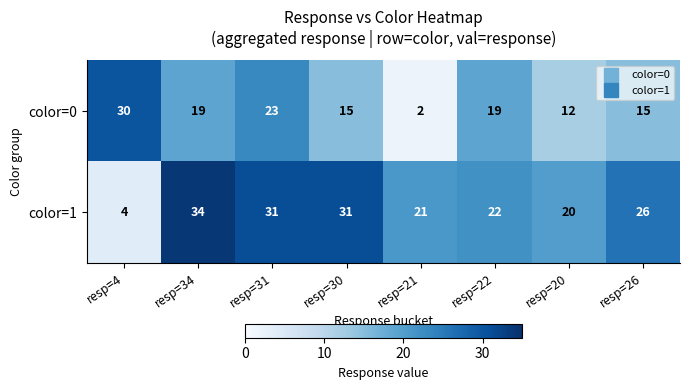

Rank the series by their average value, from lowest to highest.

color=0, color=1